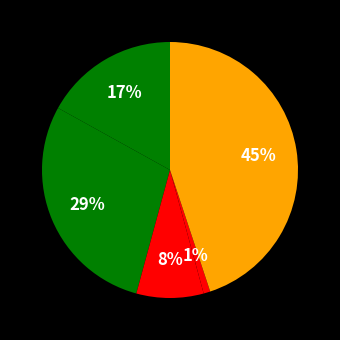

Count the number of slices in the pie.

5